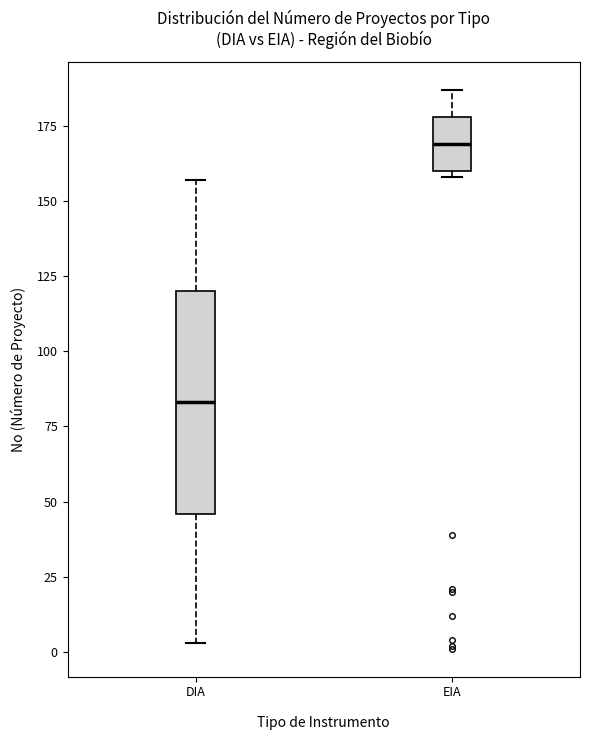

Where is the upper edge of the box for EIA on the y-axis? The values are not printed on the chart, so give them approximately, as read against the axis.

180